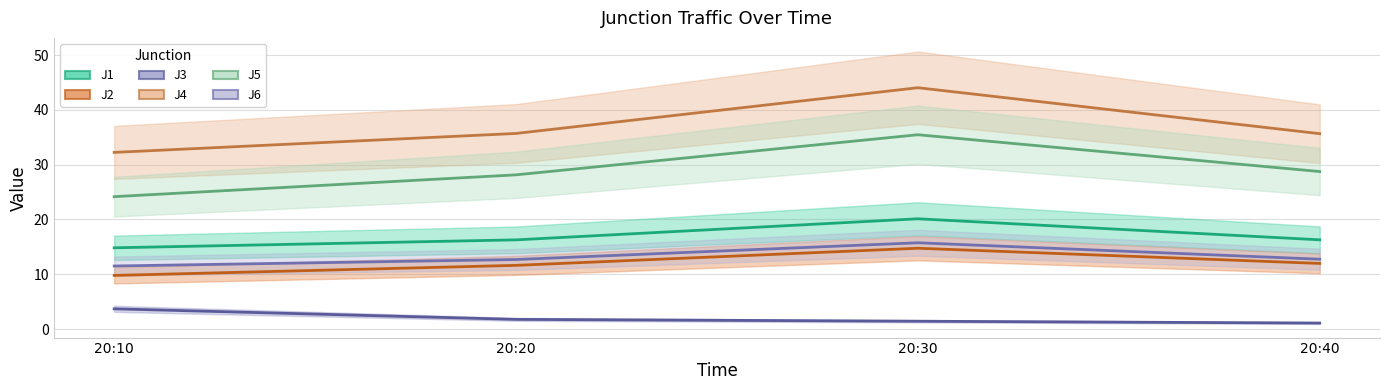

What is the value of the J5 point at the 1st from the left?

24.2